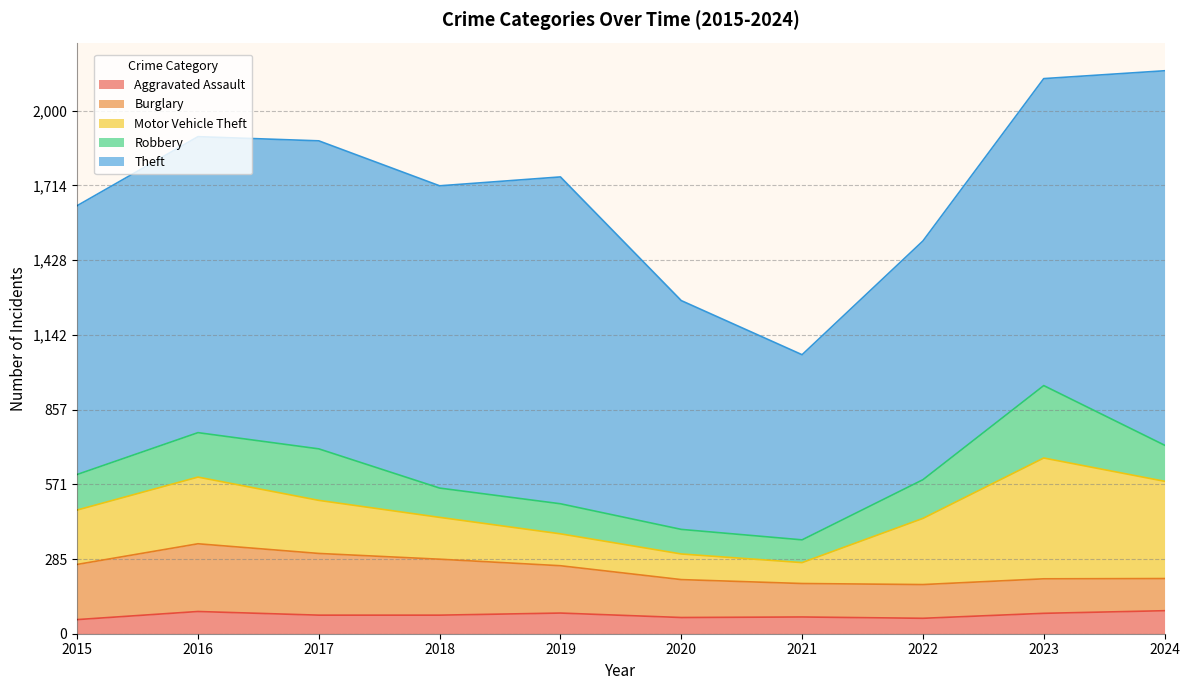

What is the maximum value for Aggravated Assault?

88